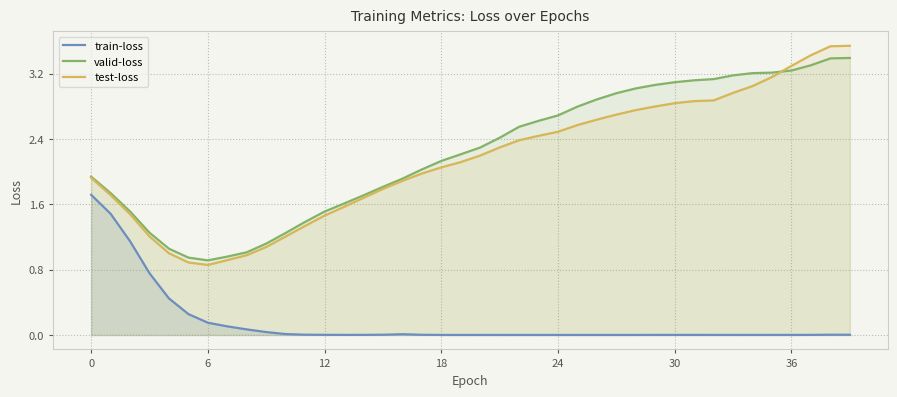

True or false: train-loss and valid-loss intersect in this chart.

False